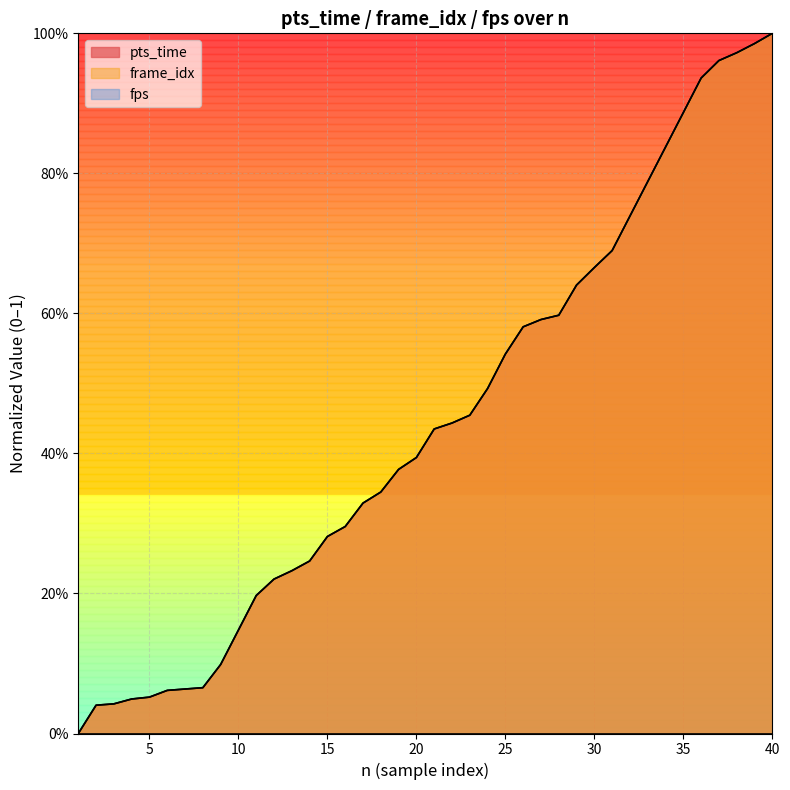

Reading right to left, transcribe all the data shown in this chart.

pts_time: 1.0	1.0	1.0	1.0	0.9	0.9	0.8	0.8	0.7	0.7	0.7	0.6	0.6	0.6	0.6	0.5	0.5	0.5	0.4	0.4	0.4	0.4	0.3	0.3	0.3	0.3	0.2	0.2	0.2	0.2	0.1	0.1	0.1	0.1	0.1	0.1	0.0	0.0	0.0	0.0
frame_idx: 1.0	1.0	1.0	1.0	0.9	0.9	0.8	0.8	0.7	0.7	0.7	0.6	0.6	0.6	0.6	0.5	0.5	0.5	0.4	0.4	0.4	0.4	0.3	0.3	0.3	0.3	0.2	0.2	0.2	0.2	0.1	0.1	0.1	0.1	0.1	0.1	0.0	0.0	0.0	0.0